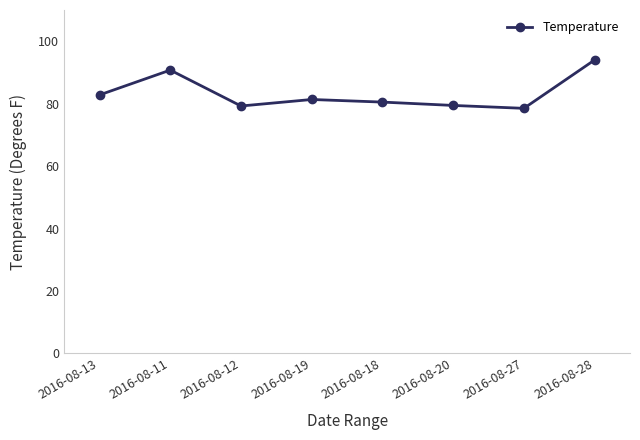

What is the sum of all values?

666.6